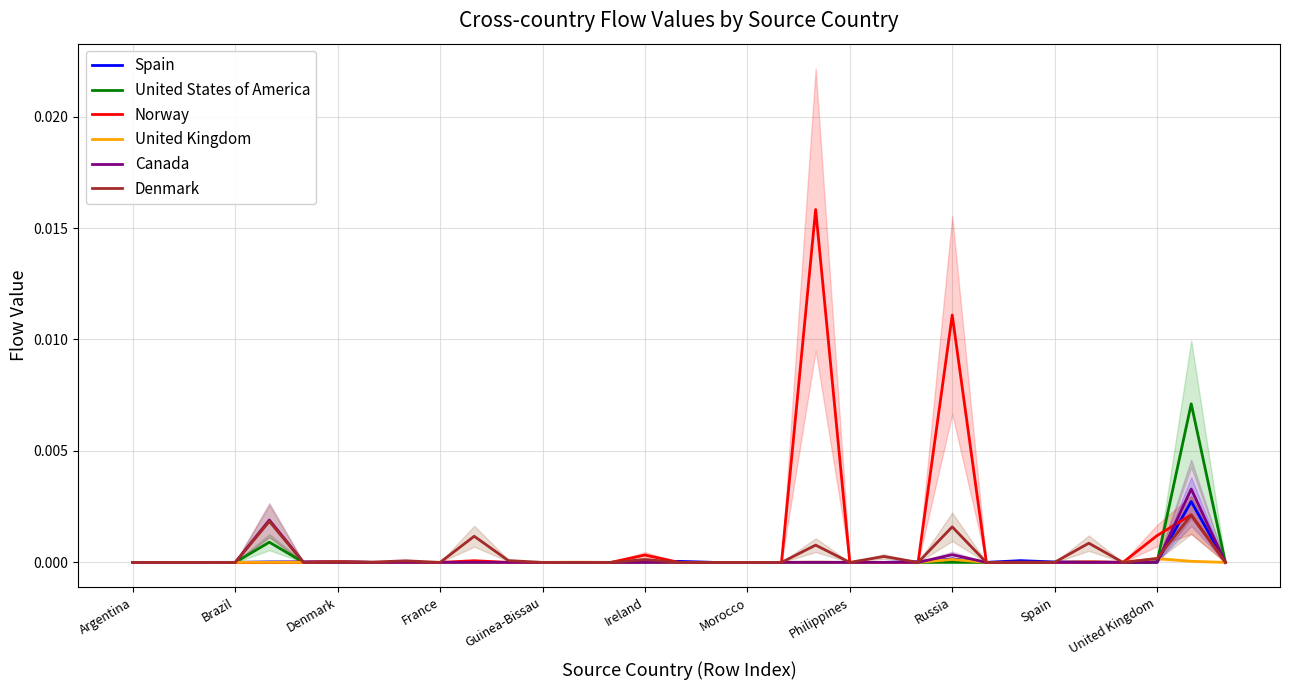

The Spain series shows 0.0 at Denmark. True or false?

True